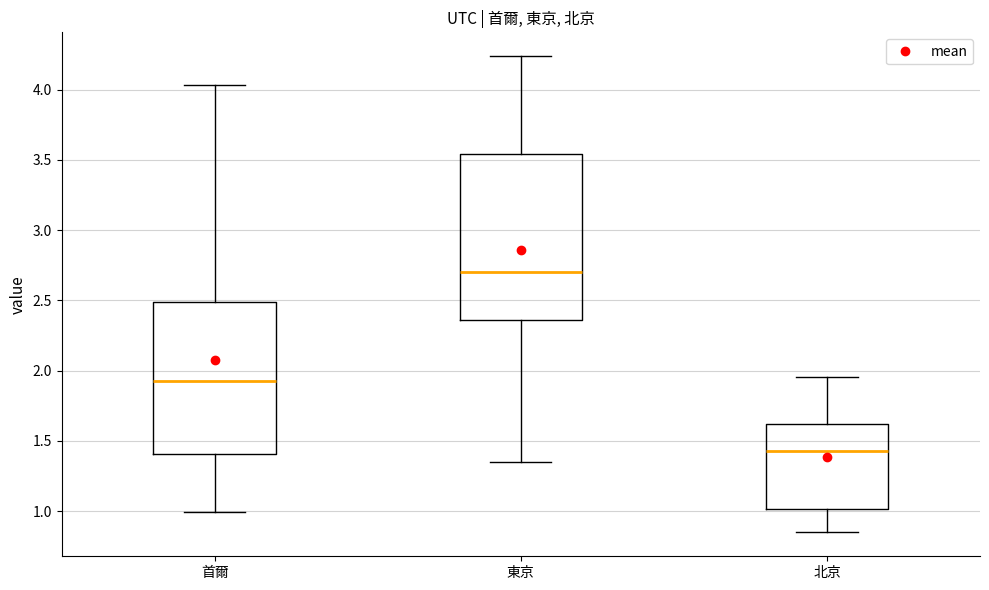

Reading left to right, read every box against the y-axis: the position of its median line, the range the box covers, and the ends of its whiskers. The values are not printed on the chart, so give them approximately, as read against the axis.

首爾: median 1.95, box 1.40 to 2.50, whiskers 1.00 to 4.05
東京: median 2.70, box 2.35 to 3.55, whiskers 1.35 to 4.25
北京: median 1.45, box 1.00 to 1.60, whiskers 0.85 to 1.95